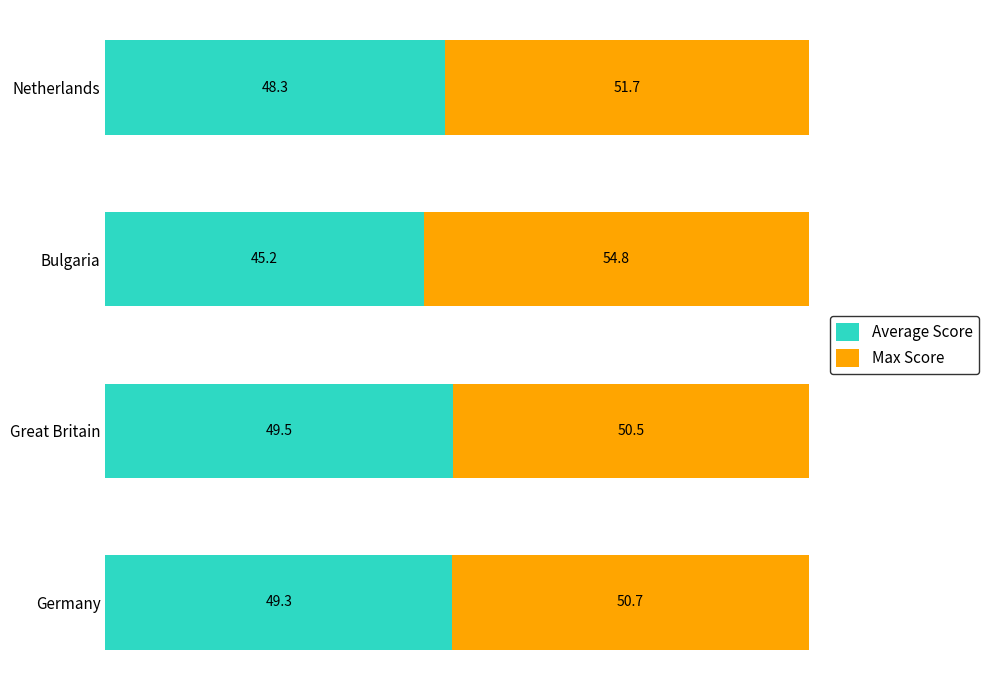

True or false: Average Score has a value of 48.3 at Netherlands.

True